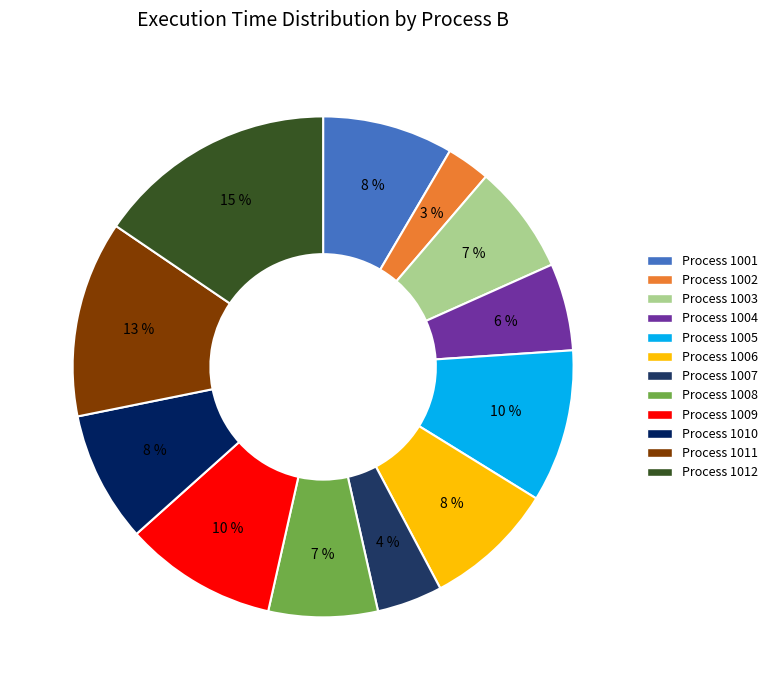

Is there a majority slice in this chart?

No